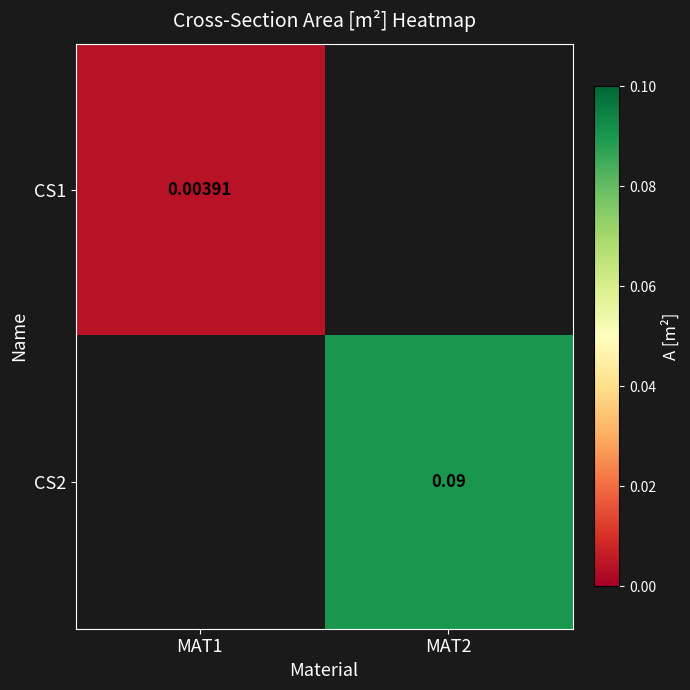

Is it true that CS1 equals 0.0 at MAT1?

True